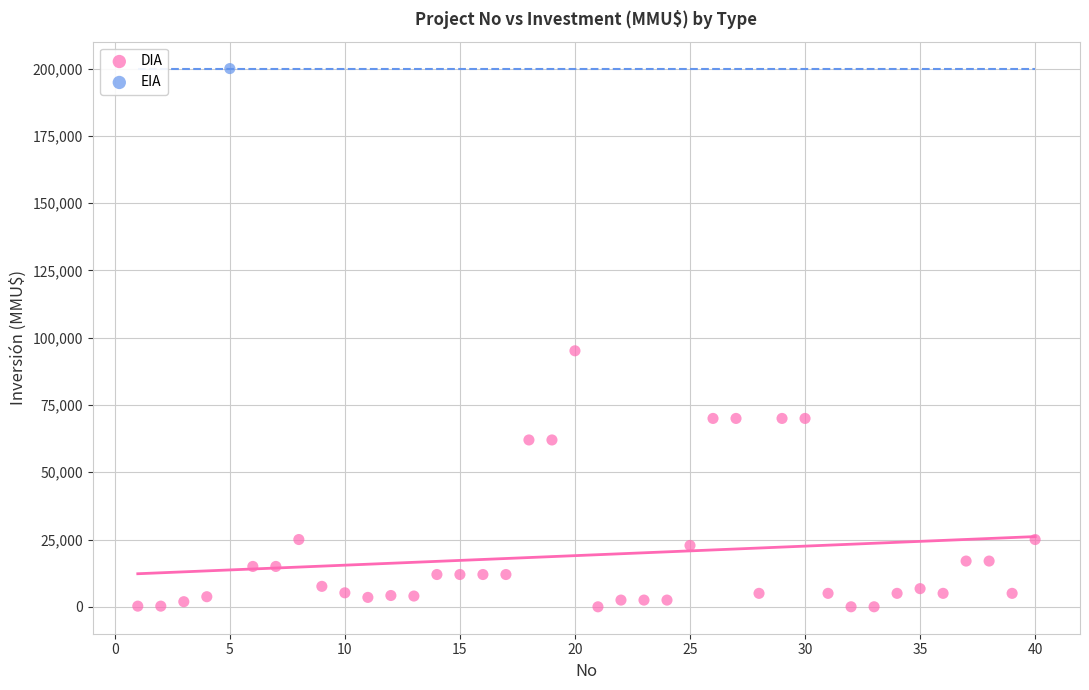

What are all the series names shown in the legend?

DIA, EIA